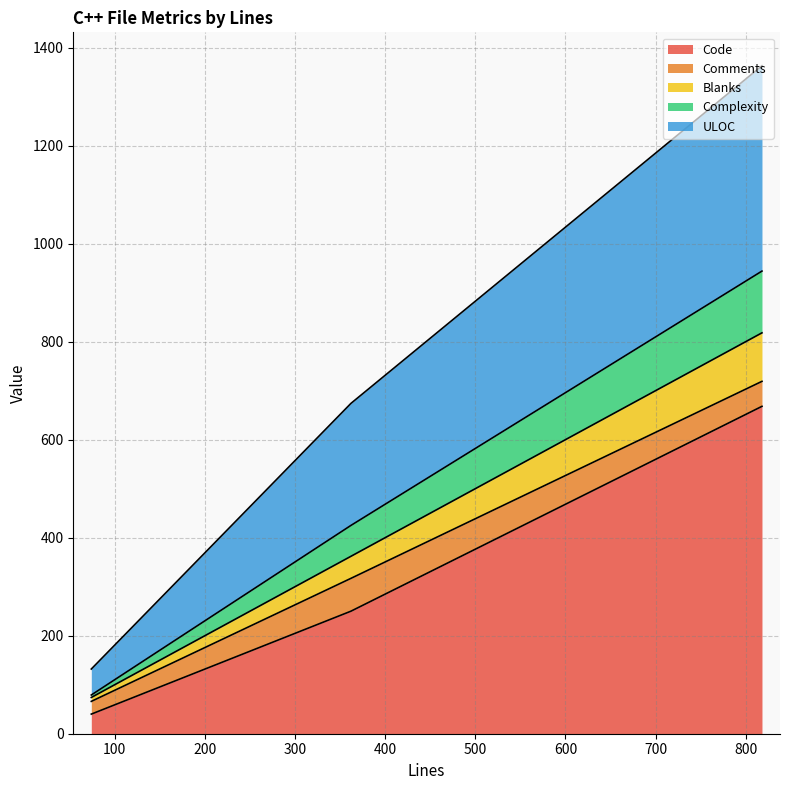

Reading left to right, list all the values displayed in this chart.

Code: 362=250	818=668	74=40
Comments: 362=67	818=51	74=26
Blanks: 362=45	818=99	74=8
Complexity: 362=63	818=126	74=5
ULOC: 362=249	818=419	74=53